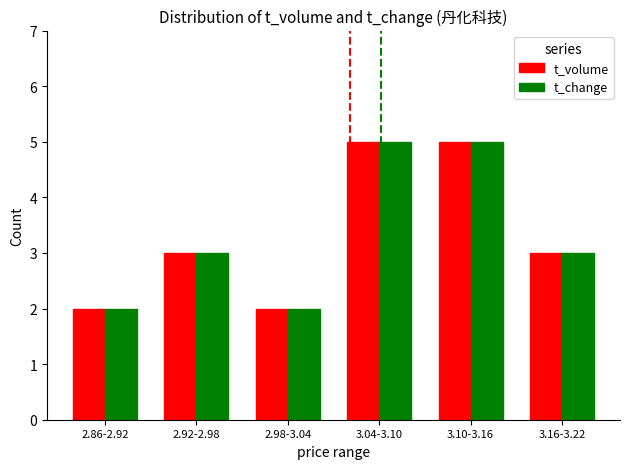

What is the sum of all t_volume values?

20